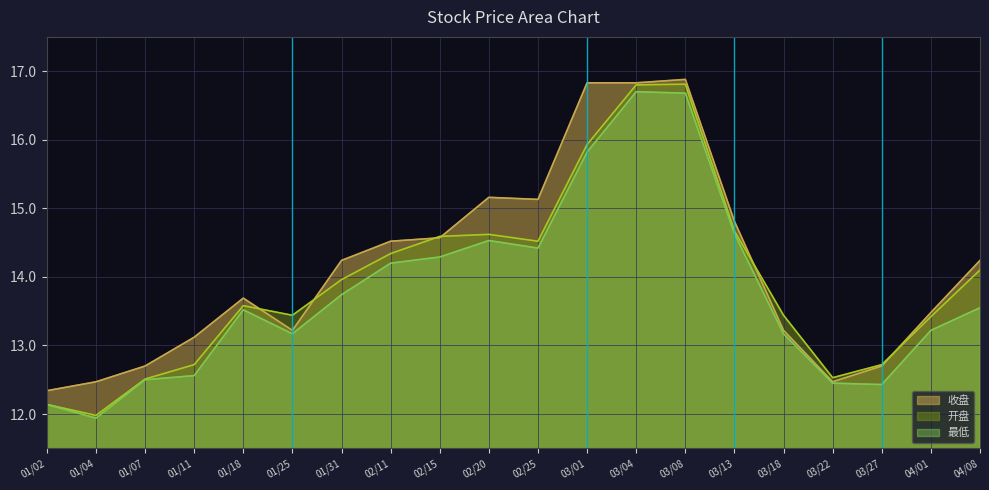

In 最低, how many points are lower than both neighbors (excluding endpoints)?

4